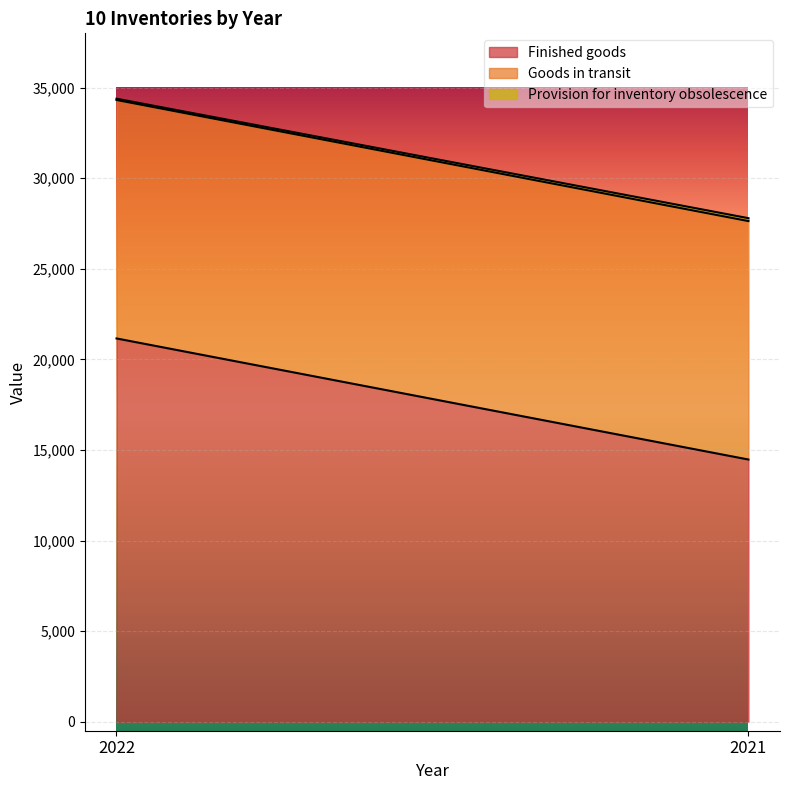

Read the Goods in transit value at 2022.

13236